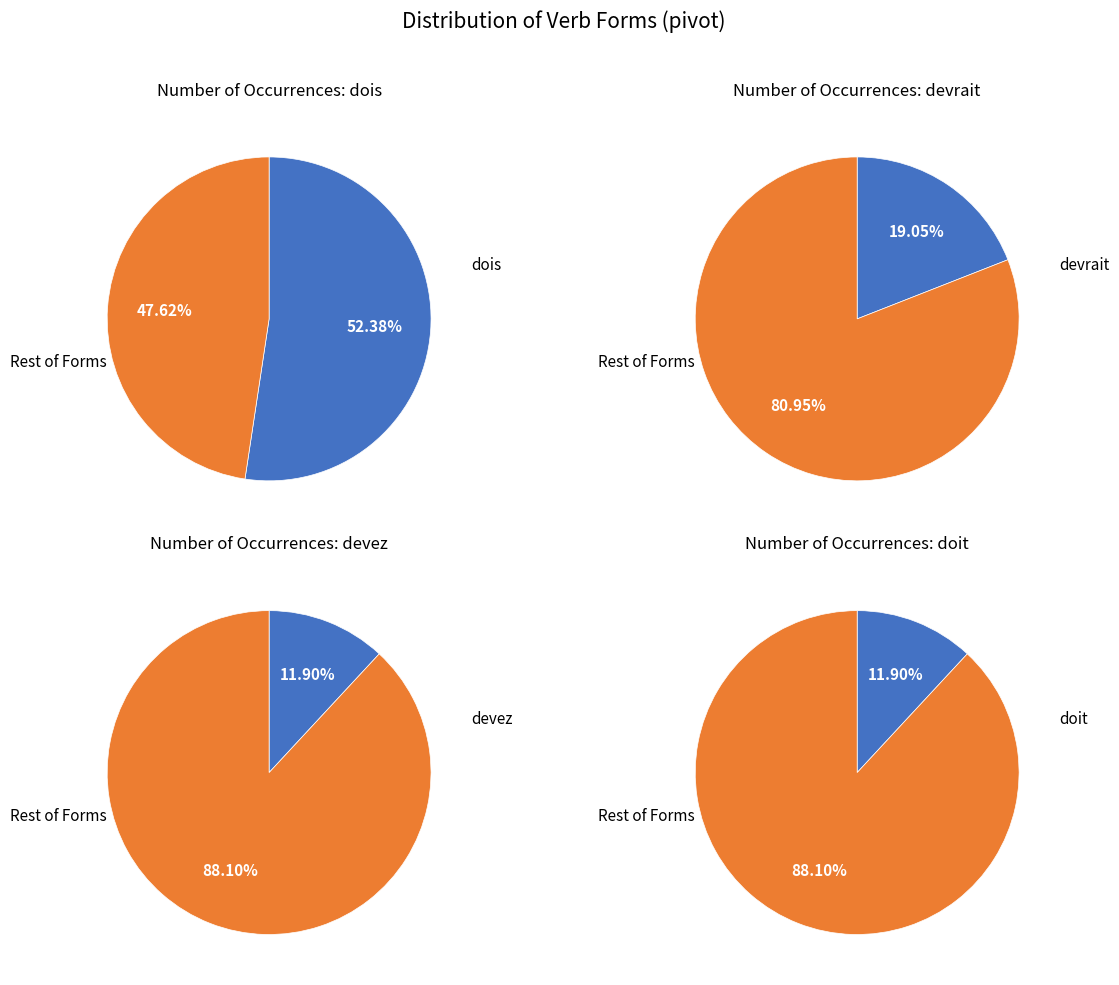

The devez slice represents 21% of the pie. True or false?

False